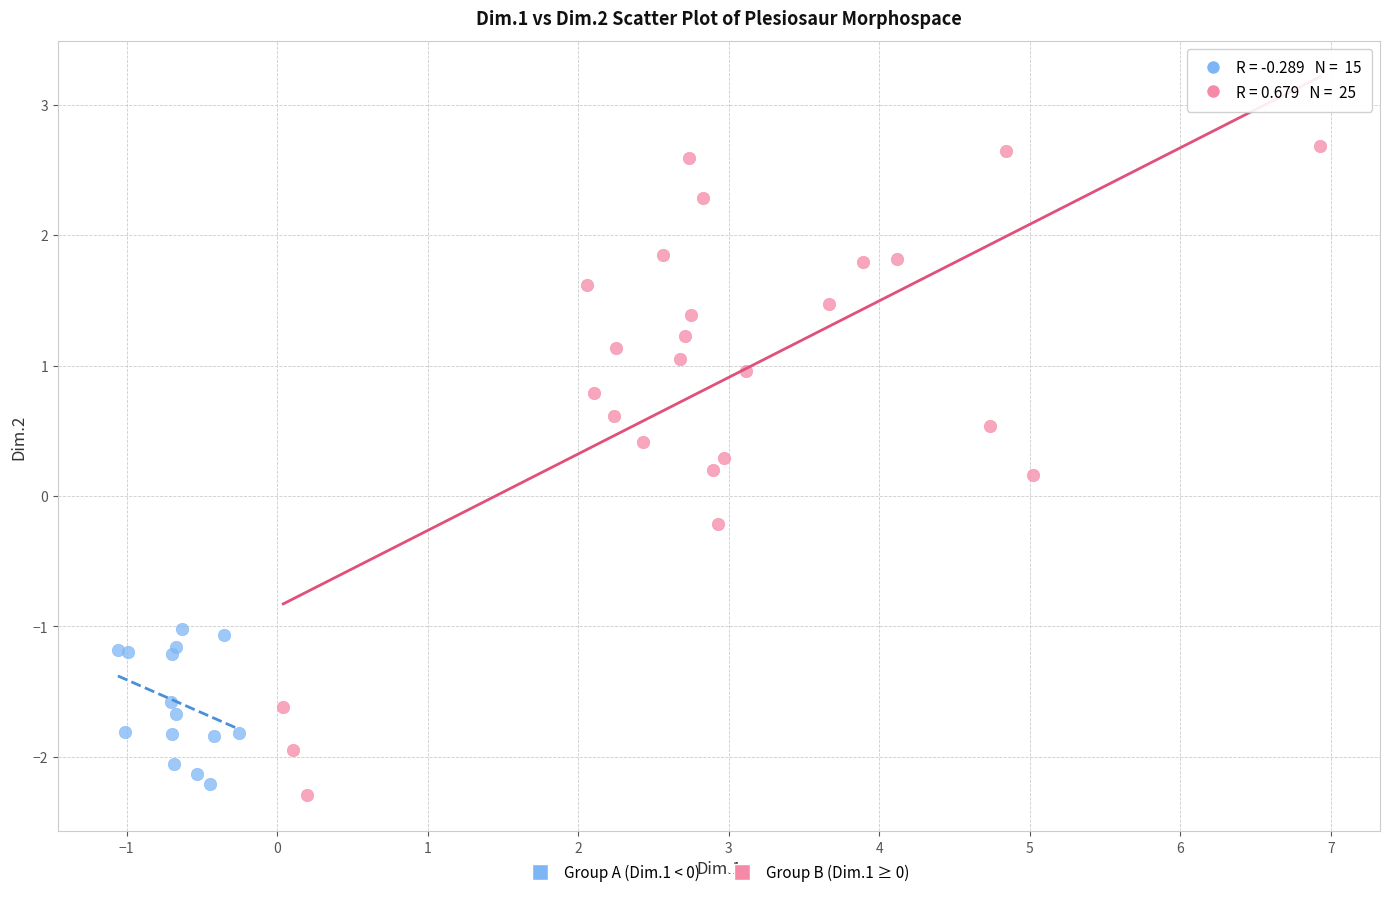

Which series contains the highest Y value?

Group B (Dim.1 ≥ 0)